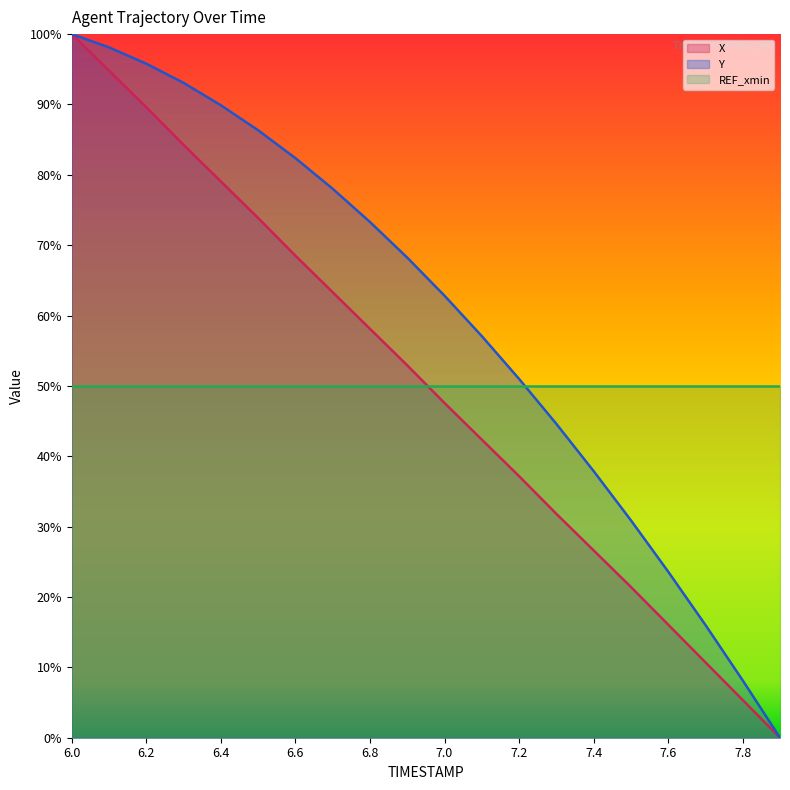

What is the label of the 16th point from the left?

7.5